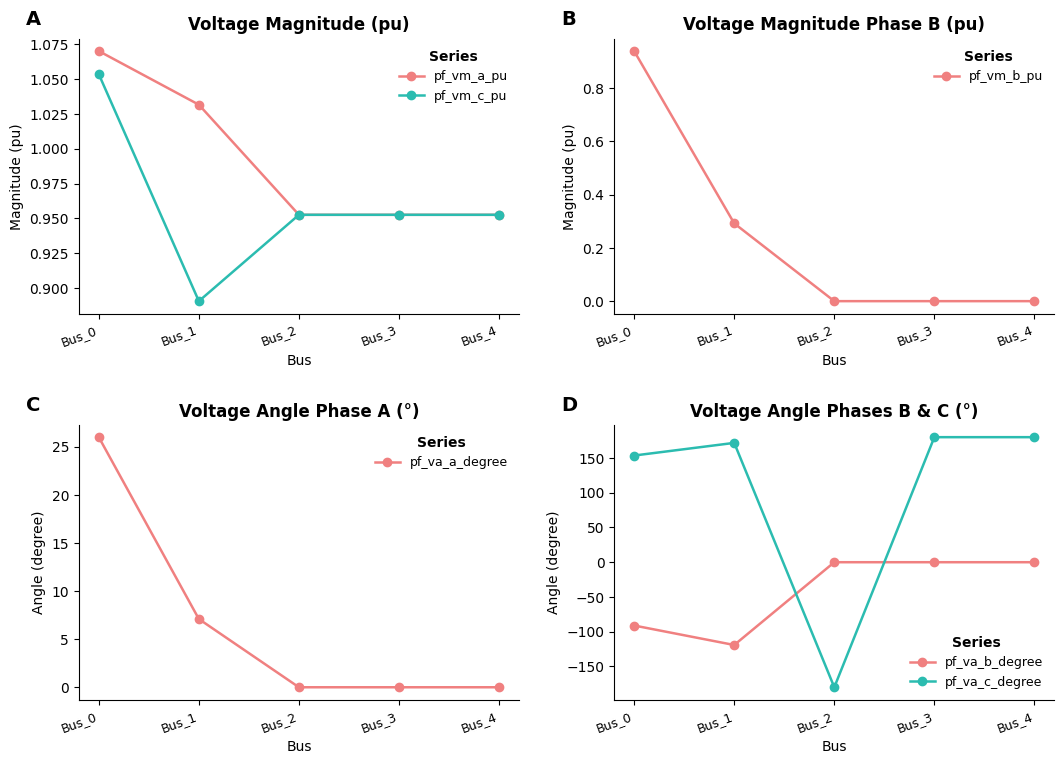

True or false: pf_vm_c_pu has a value of 1.0 at Bus_2.

True